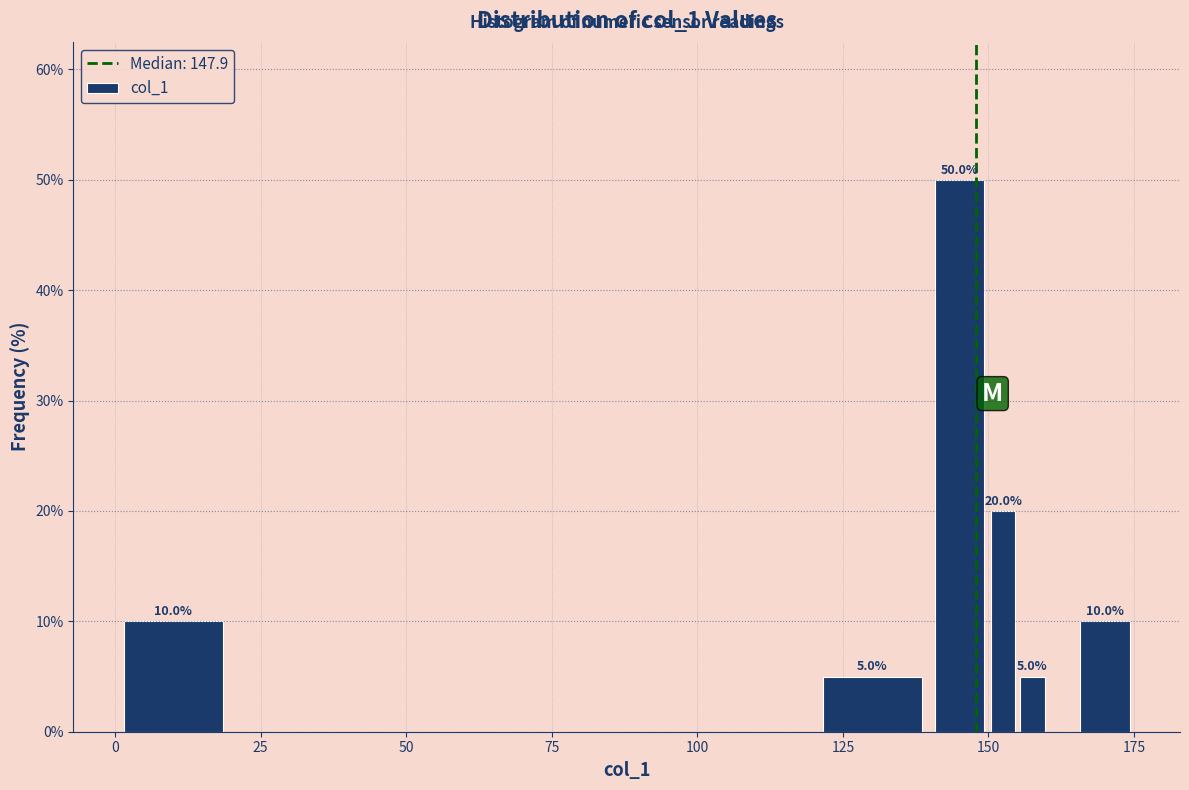

Read against the x-axis, roughly where is the centre of the tallest bar?

145